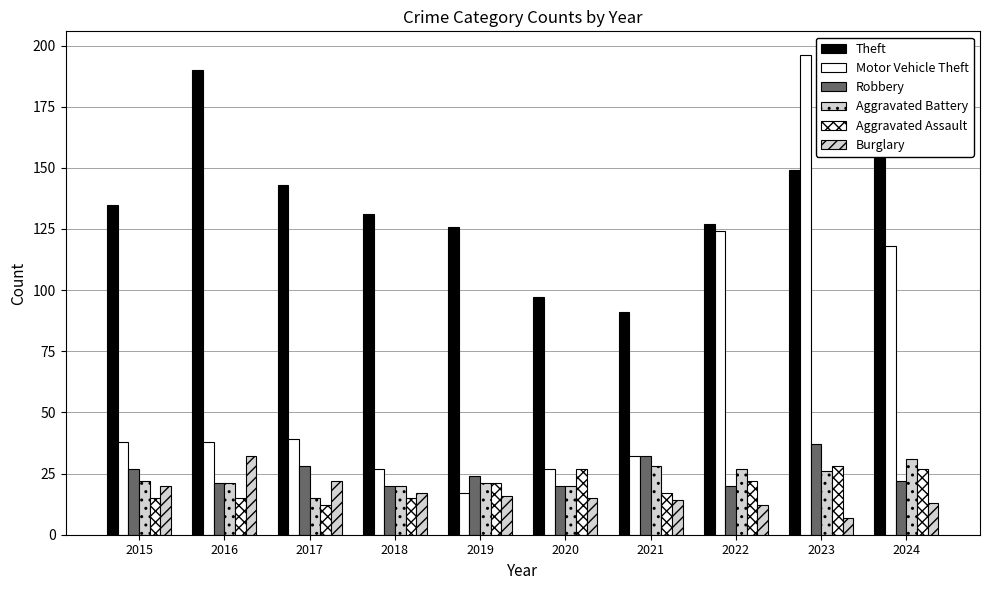

What is the difference between the second highest and second lowest values in the Aggravated Assault series?

12